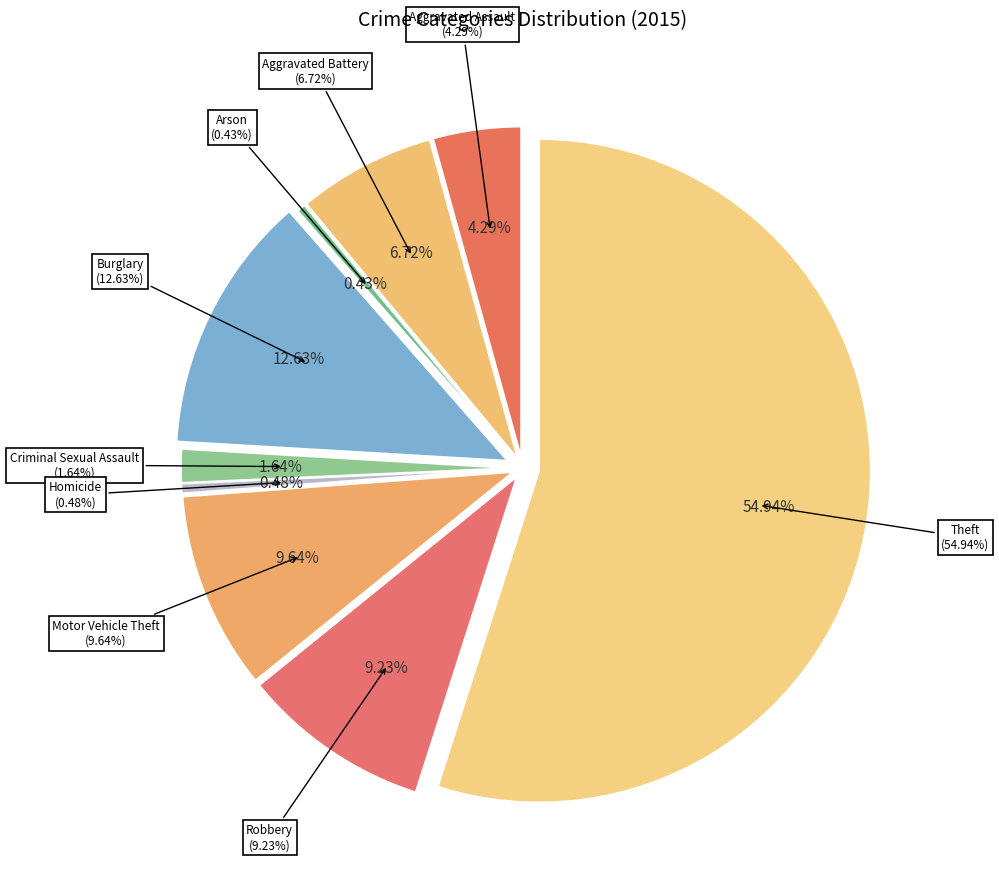

Does any single category account for the majority?

Yes